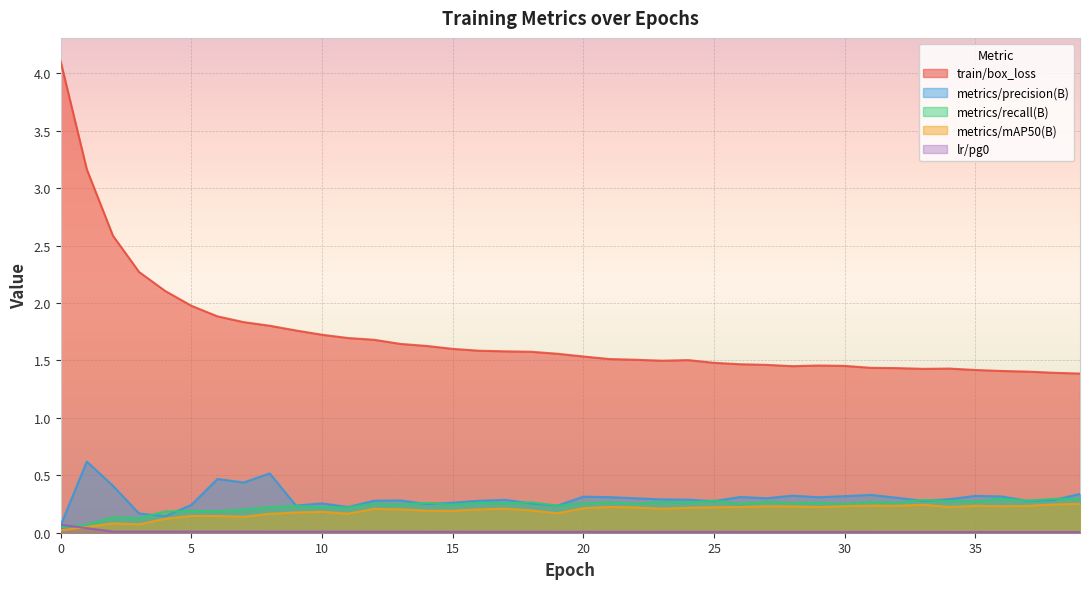

How many lines are shown in the chart?

5